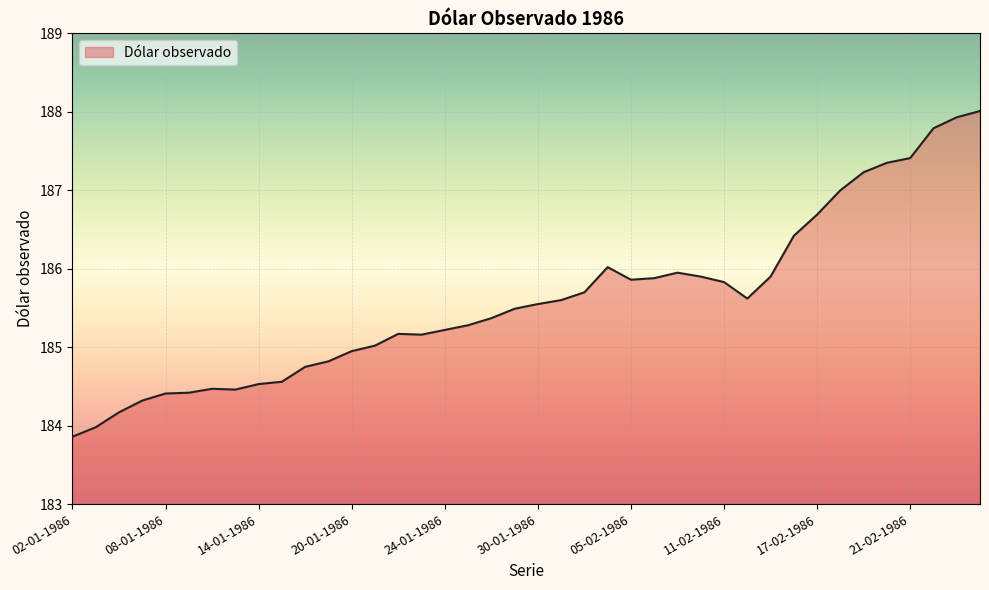

What is the maximum value shown in the chart?

188.0